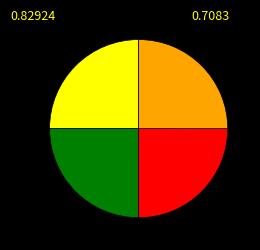

Is there a majority slice in this chart?

No